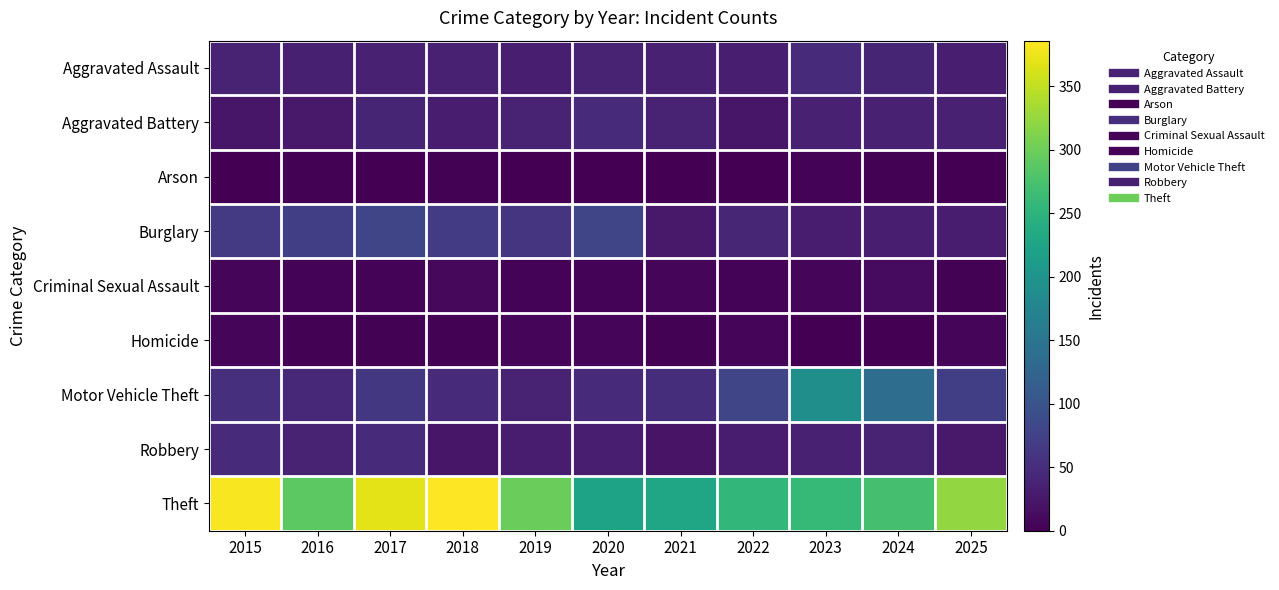

At 2017, list the series in order from largest to smallest.

Theft, Burglary, Motor Vehicle Theft, Robbery, Aggravated Battery, Aggravated Assault, Criminal Sexual Assault, Homicide, Arson